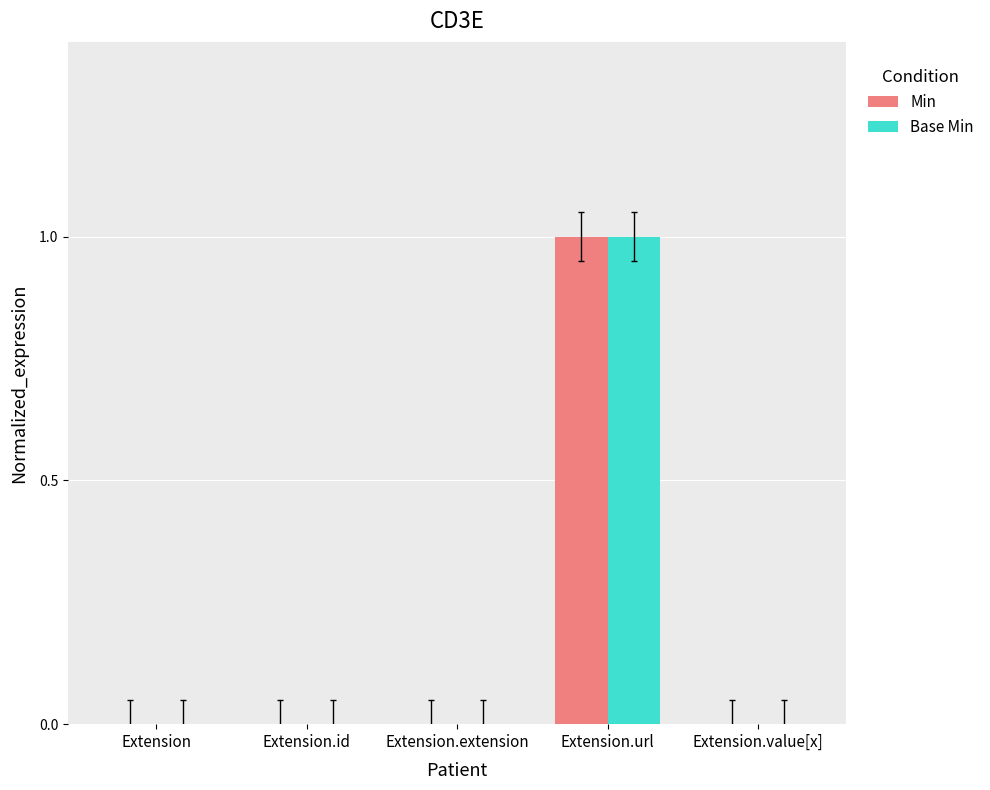

What is the maximum value shown in the chart?

1